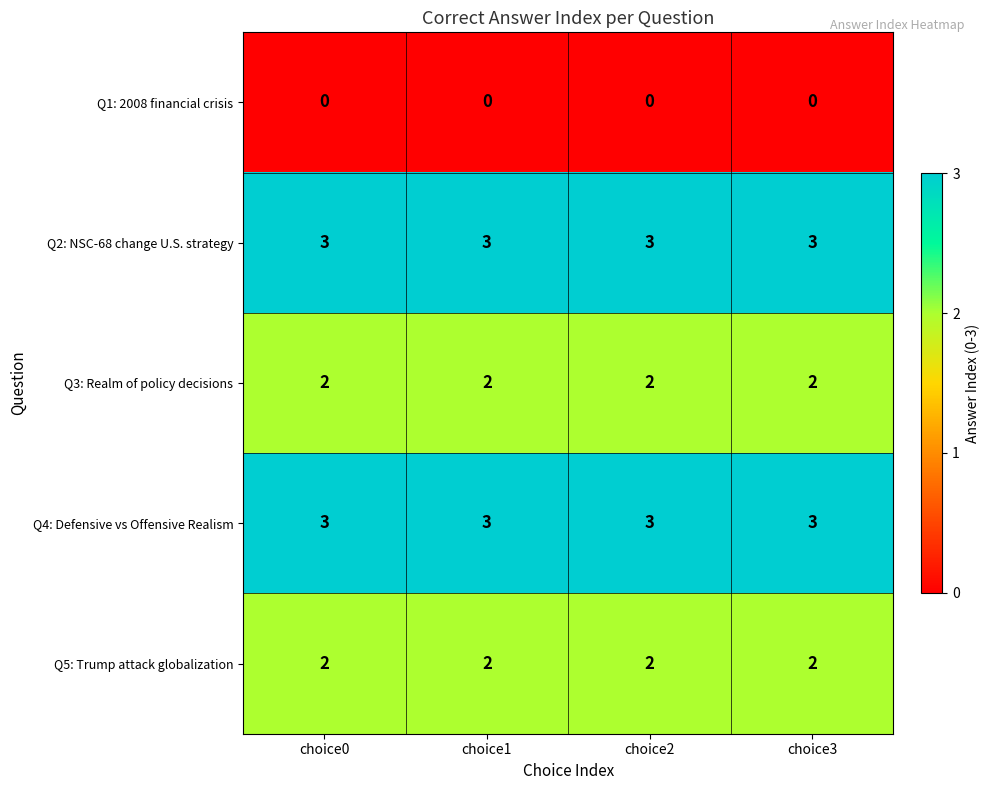

What value does the Q4: Defensive vs Offensive Realism series have at choice2?

3